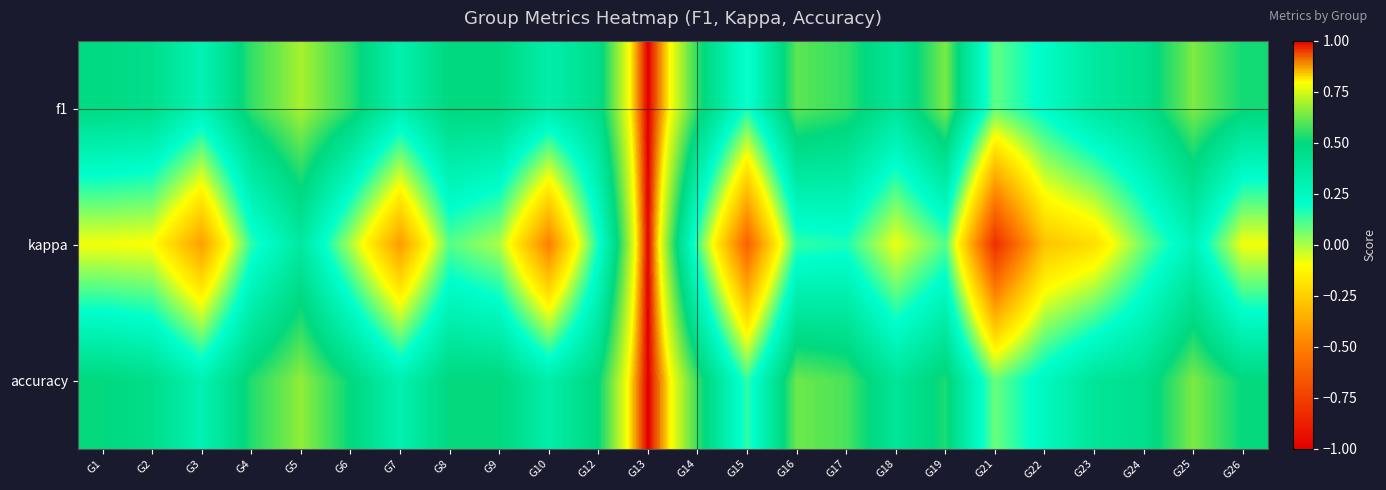

What is the spread (max minus min) of values at G17?

0.4